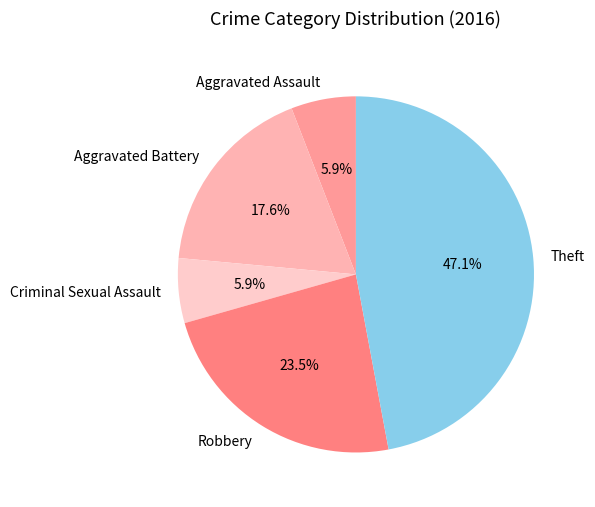

What is the ratio of the value at Robbery to the value at Criminal Sexual Assault?

4.0